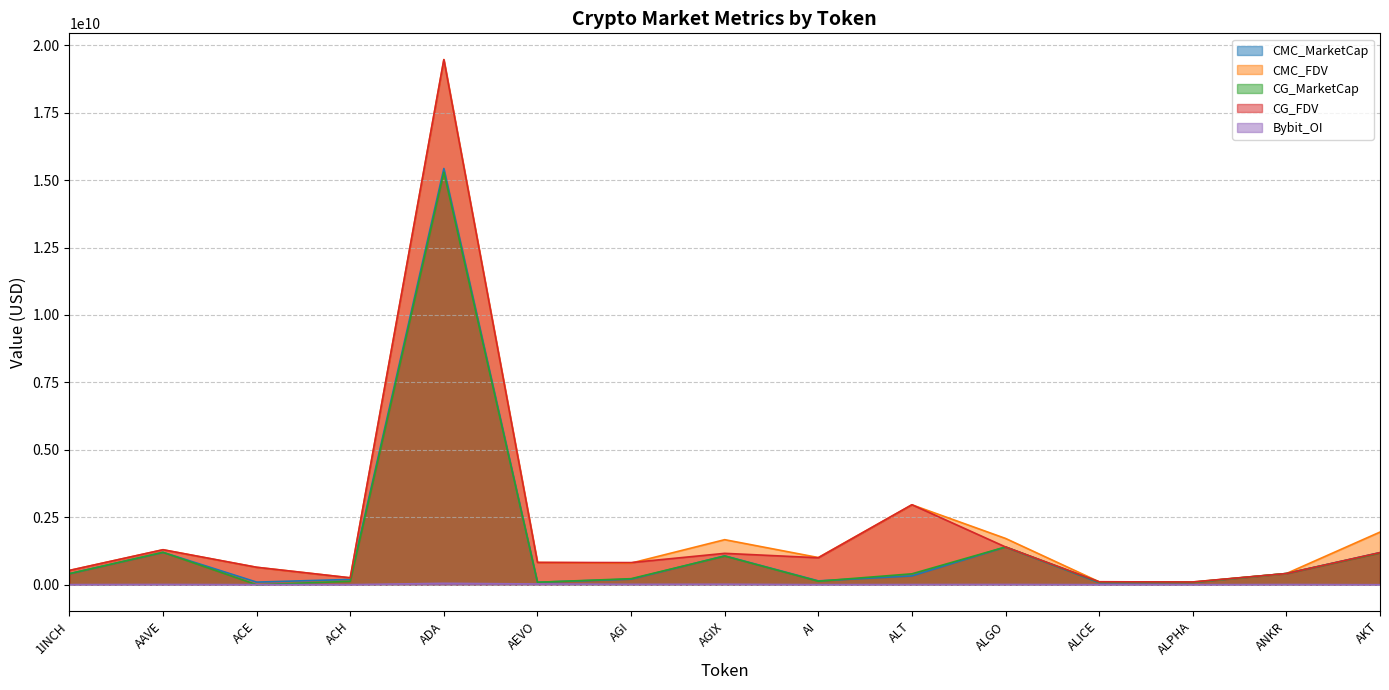

How many interior local valleys does the CMC_MarketCap series have?

4